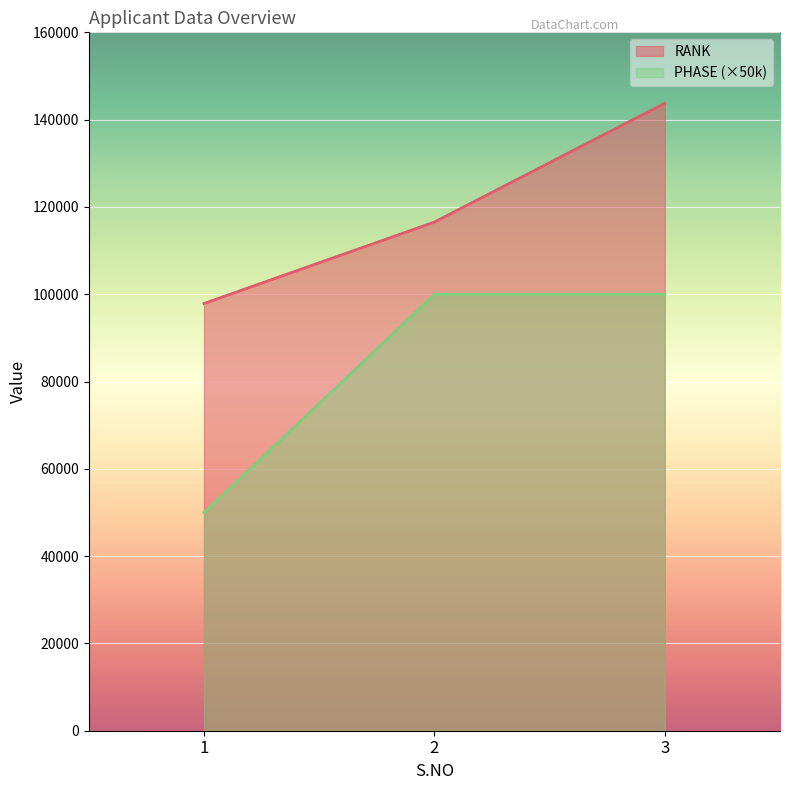

How many RANK values are between 97884 and 143771?

3